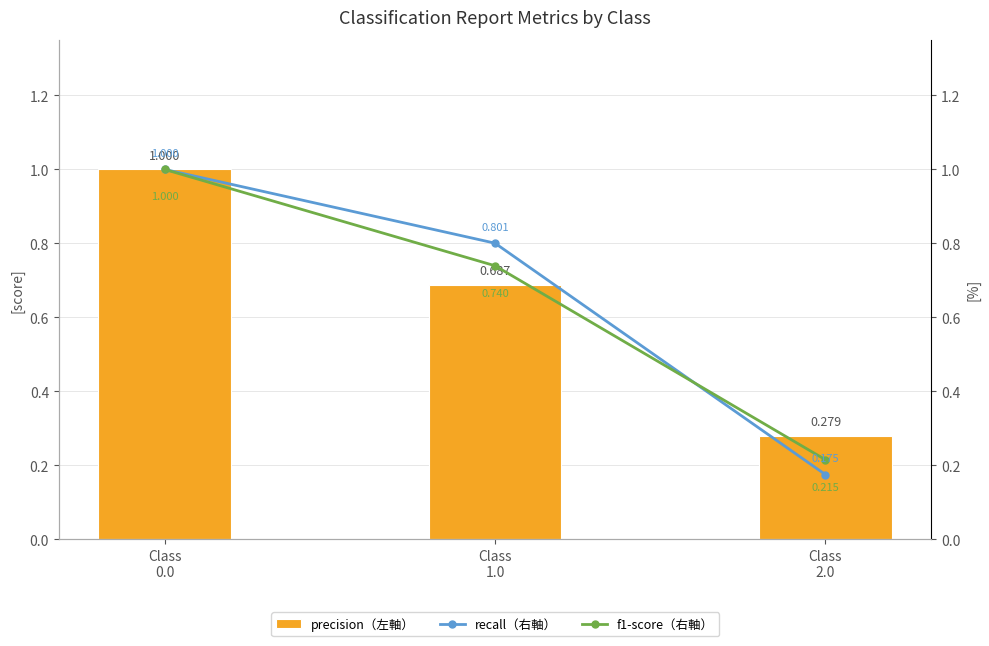

At Class
1.0, list the series in order from smallest to largest.

precision（左軸）, f1-score（右軸）, recall（右軸）